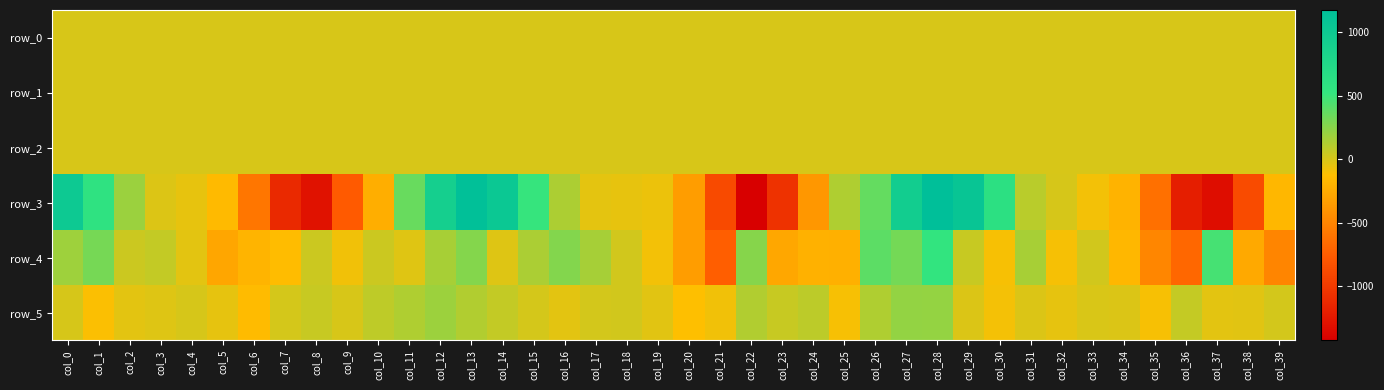

The value of row_0 at col_26 is 0.1. True or false?

True